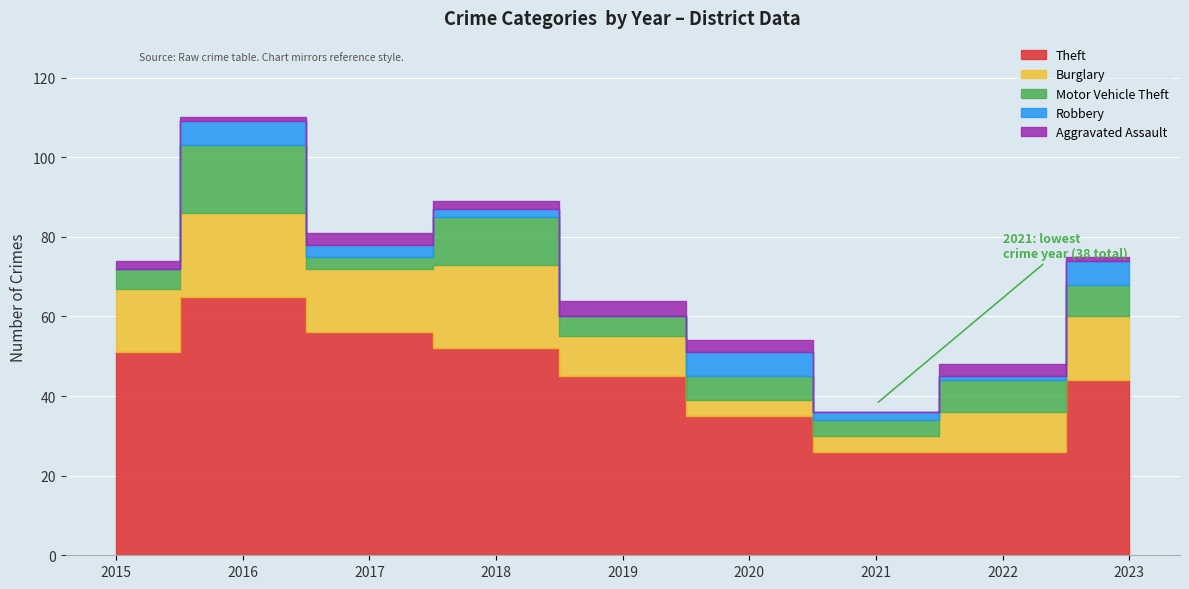

At which category is the sum across all series the highest?

2016